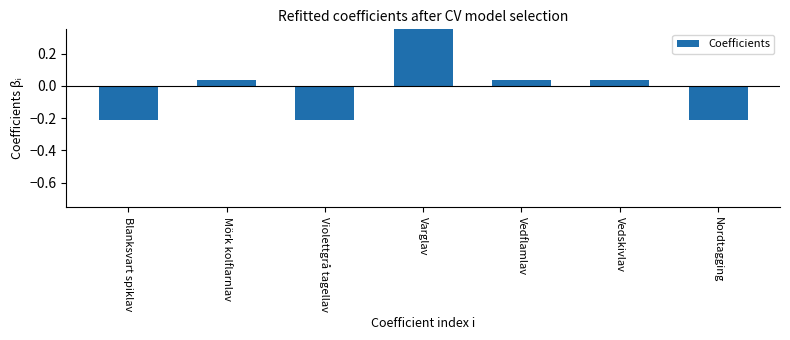

What is the minimum value shown in the chart?

-0.2